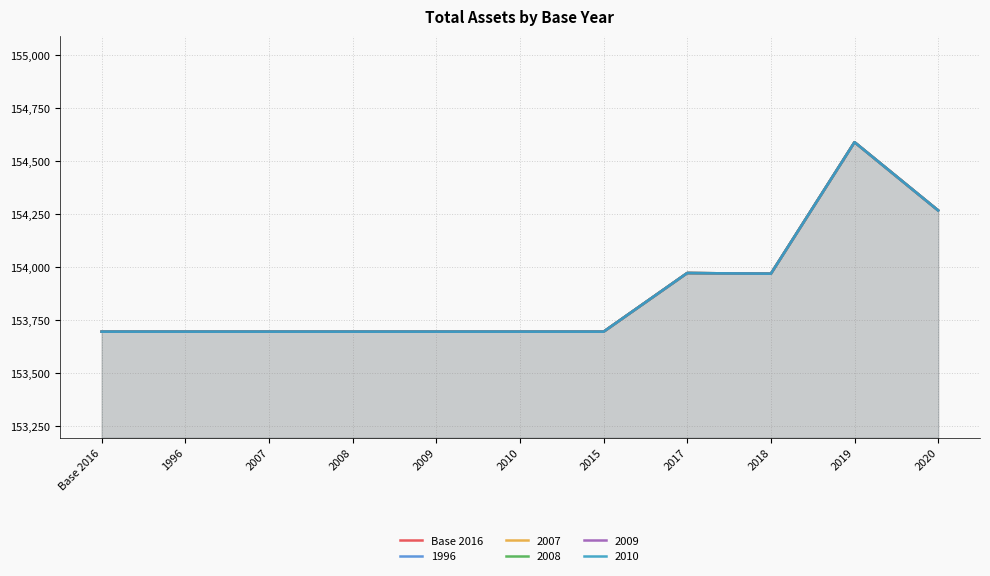

Count the number of categories in the chart.

11